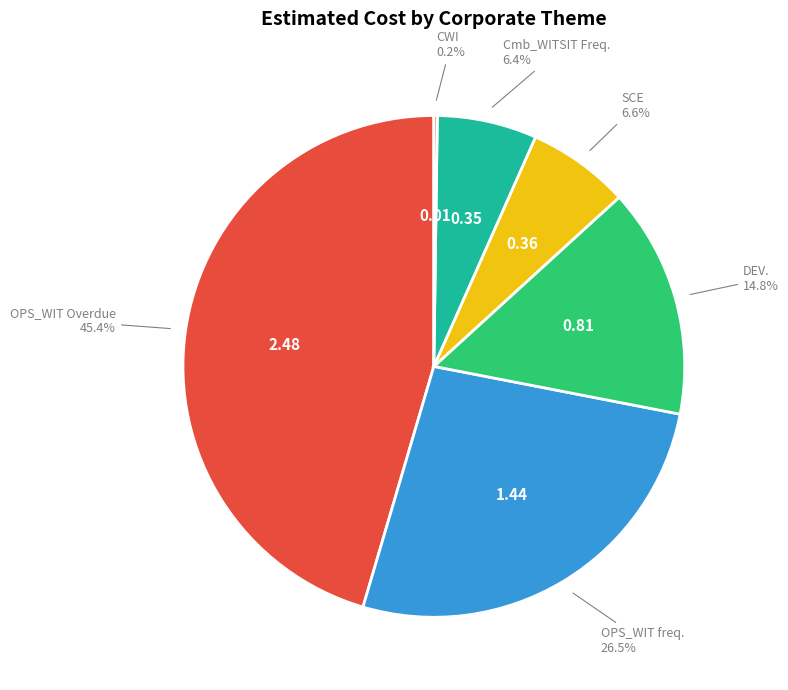

To the nearest percent, what is the difference between the largest and smallest slice percentages?

45%